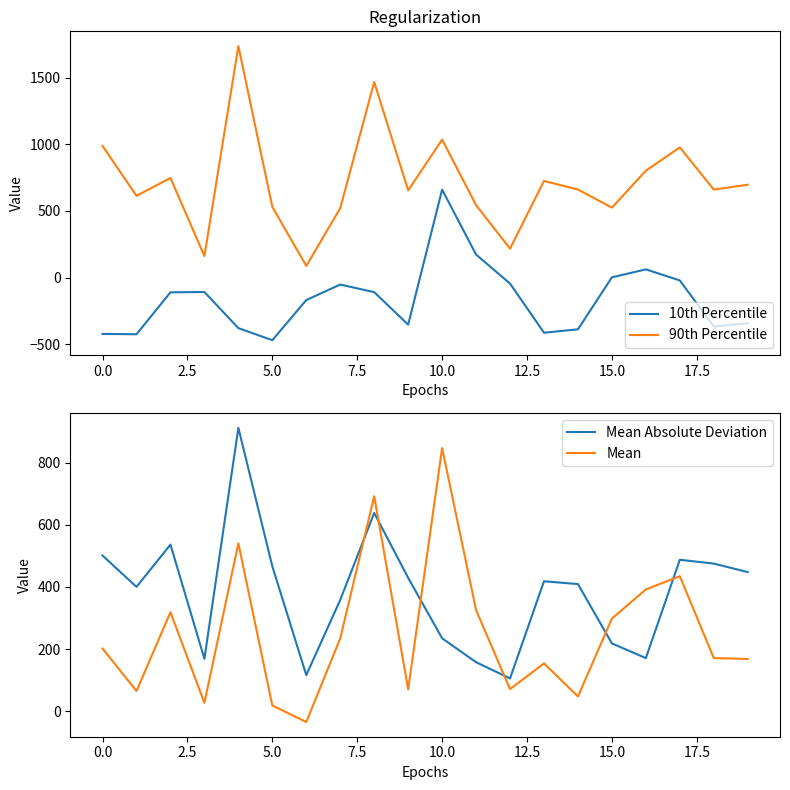

Read the Mean value at 17.

434.7